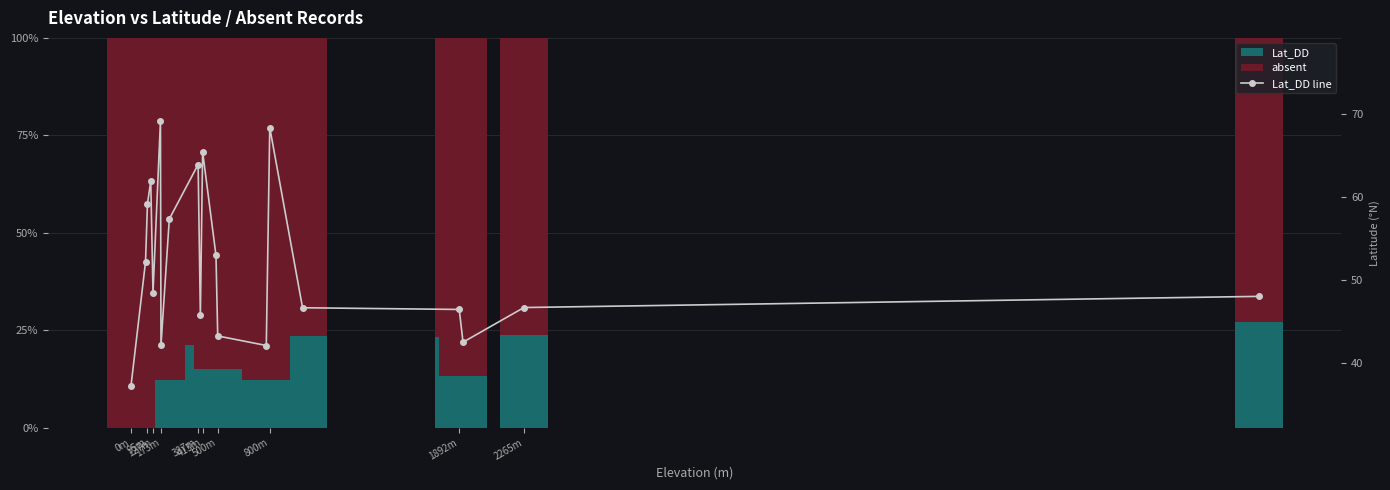

What is the sum of all Lat_DD values?

740.0